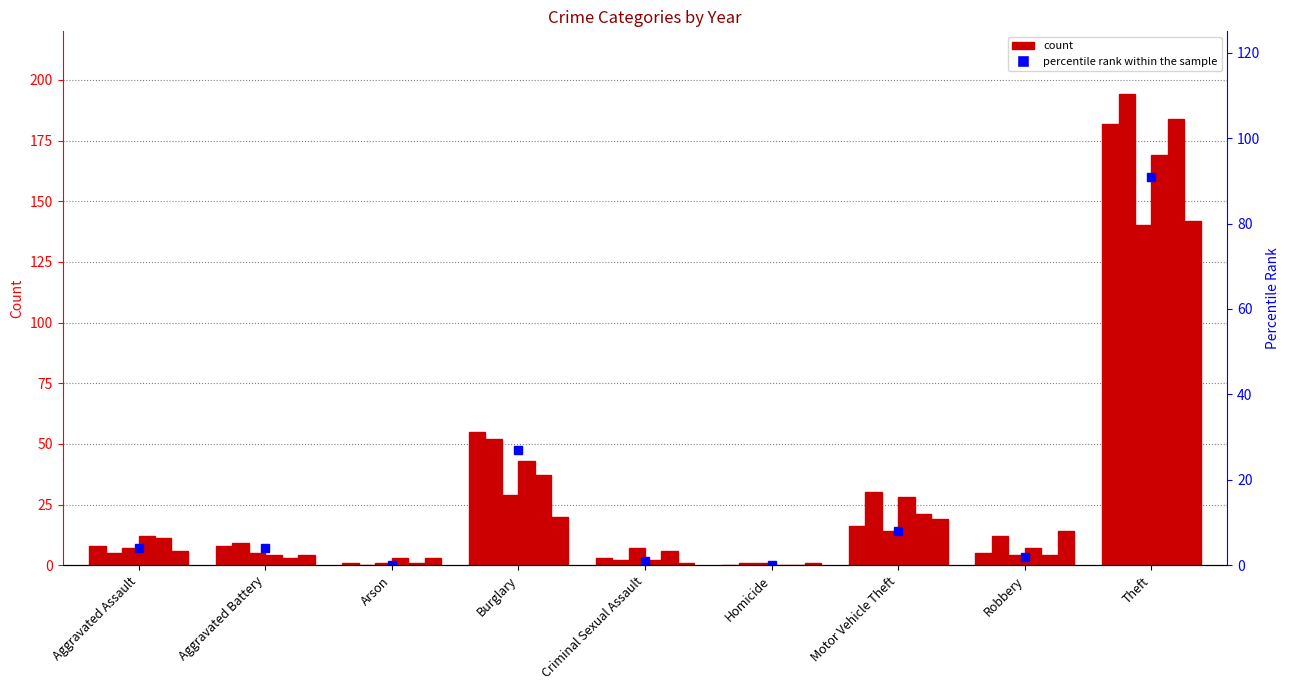

Is it true that the value at Burglary is 27?

True